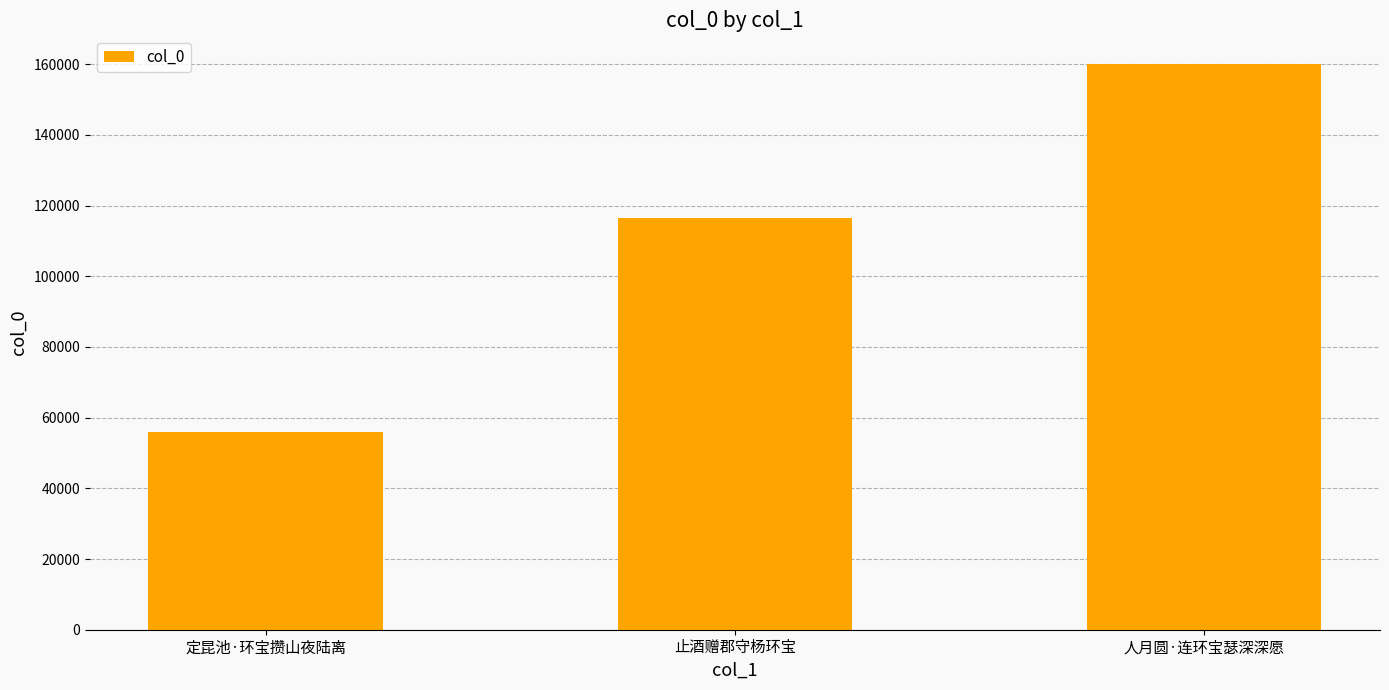

What is the sum of the values at 止酒赠郡守杨环宝 and 人月圆·连环宝瑟深深愿?

276542